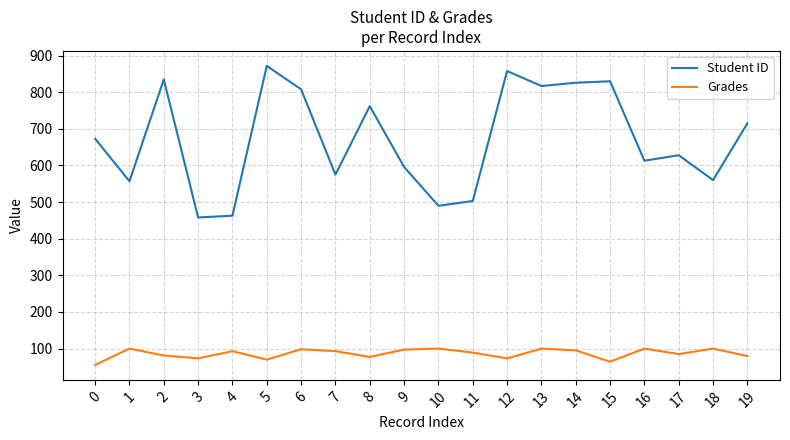

Read the Student ID value at 18.

560.0